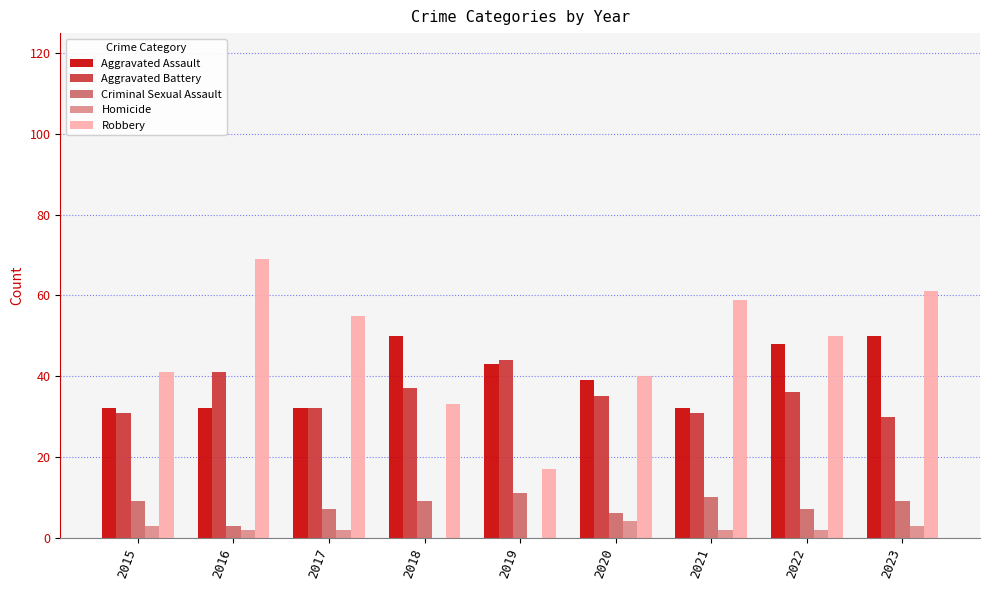

What are all the series names shown in the legend?

Aggravated Assault, Aggravated Battery, Criminal Sexual Assault, Homicide, Robbery